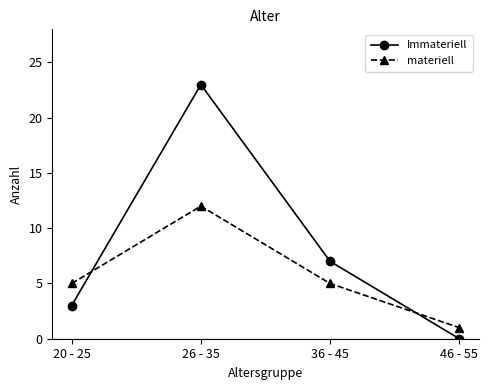

Between 26 - 35 and 46 - 55, which series saw the biggest shift?

Immateriell